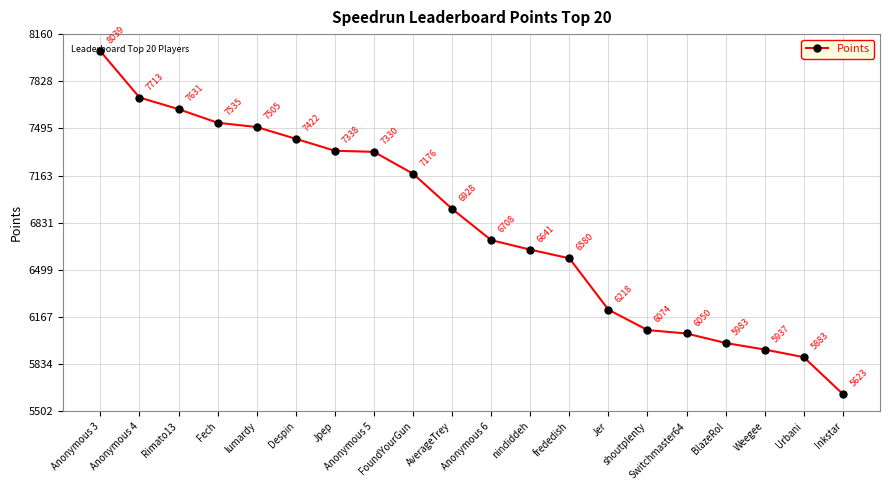

True or false: the data shows 9634 at Jer.

False